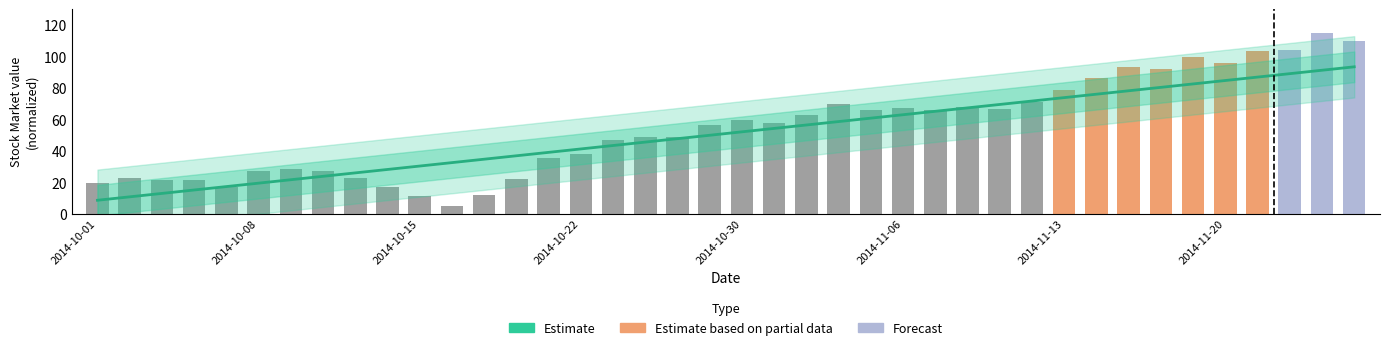

The chart shows a value of 62.8 at 2014-11-03. True or false?

True